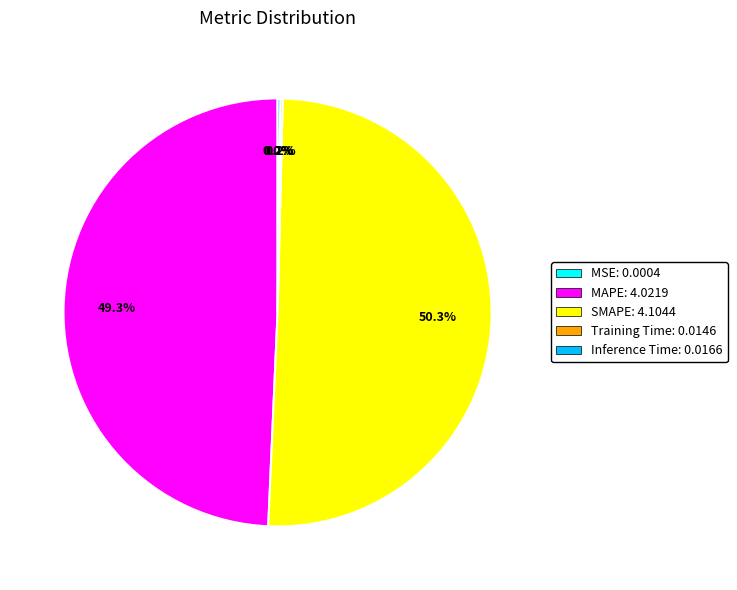

What is the majority slice?

SMAPE